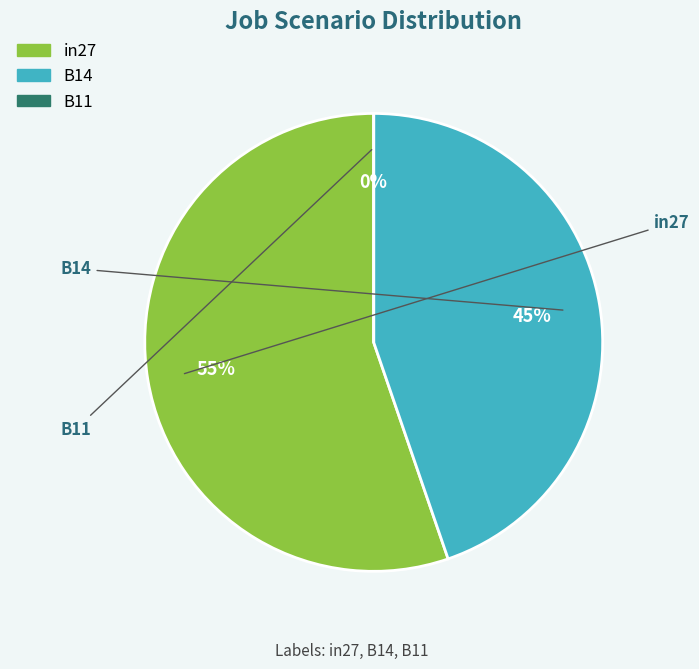

To the nearest percent, what is the difference between the B11 and B14 slice percentages?

45%